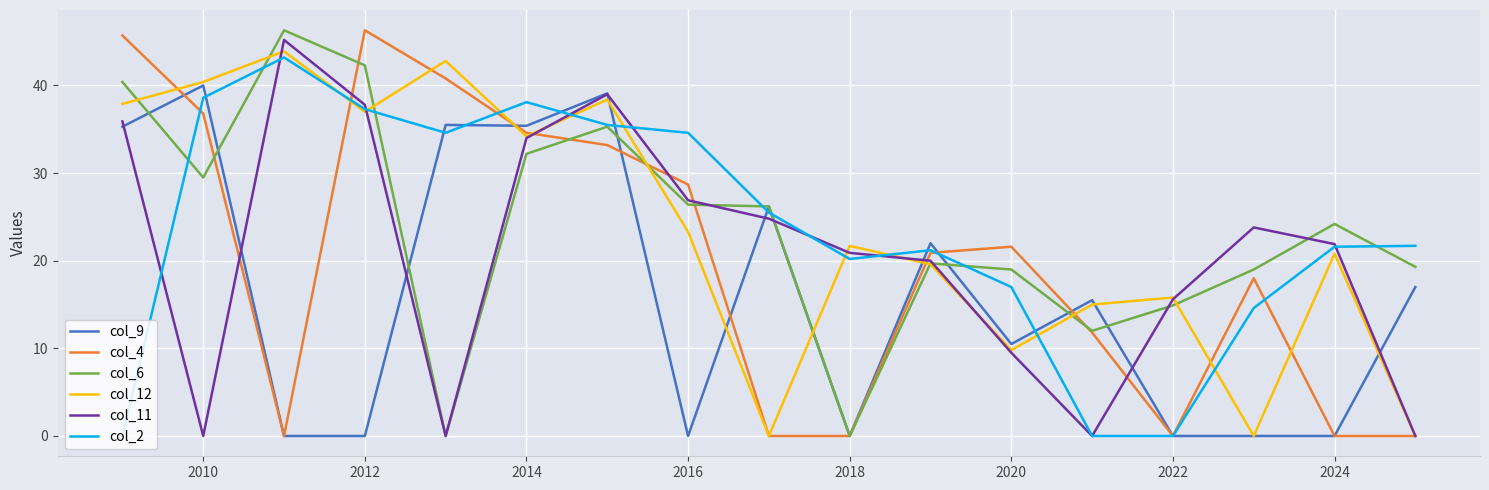

What is the maximum value shown in the chart?

46.3